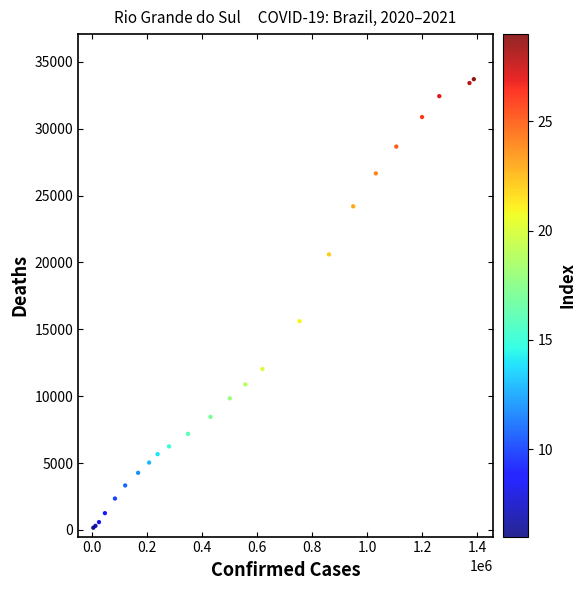

What Y value in the scatter plot is closest to 16932?

15606